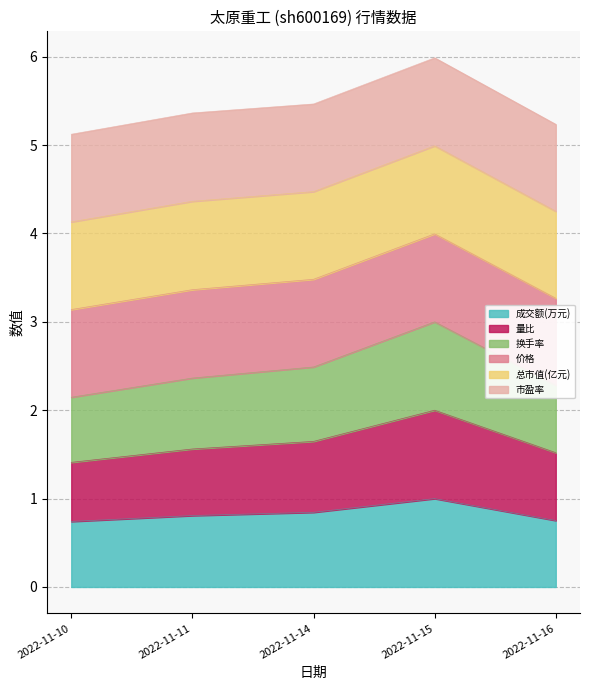

In 成交额(万元), how many points are higher than both neighbors (excluding endpoints)?

1